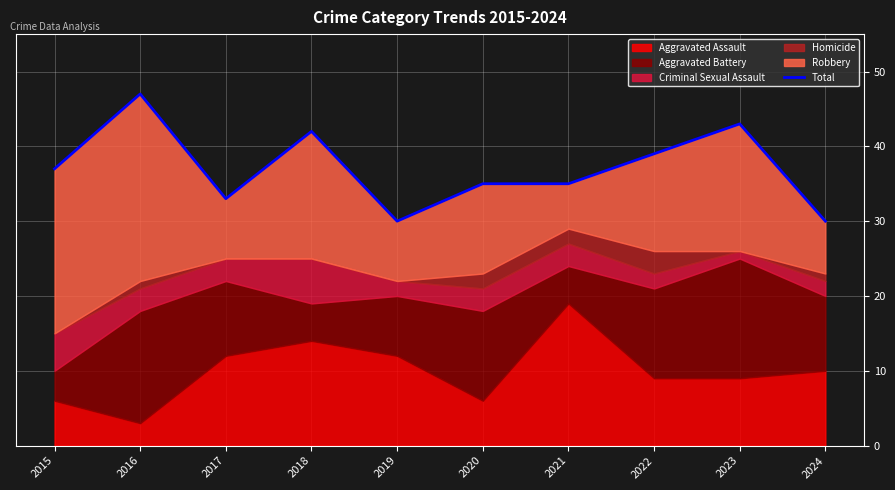

What is the value of the 3rd point from the left?

33